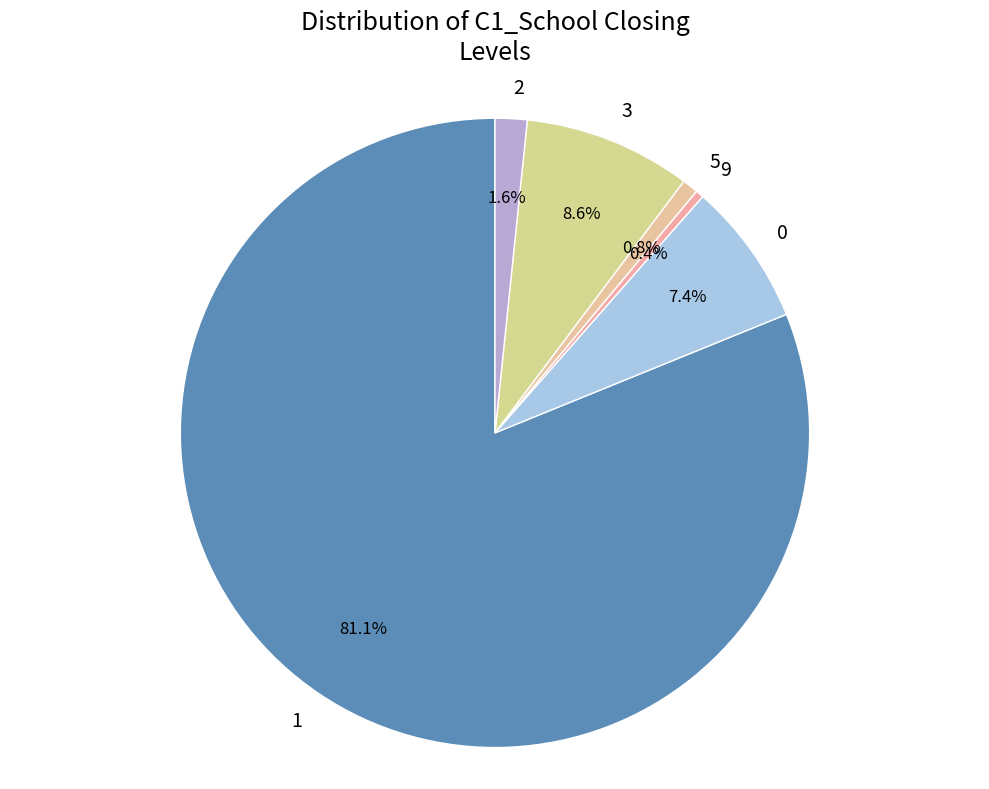

What is the ratio of the value at 3 to the value at 0?

1.2